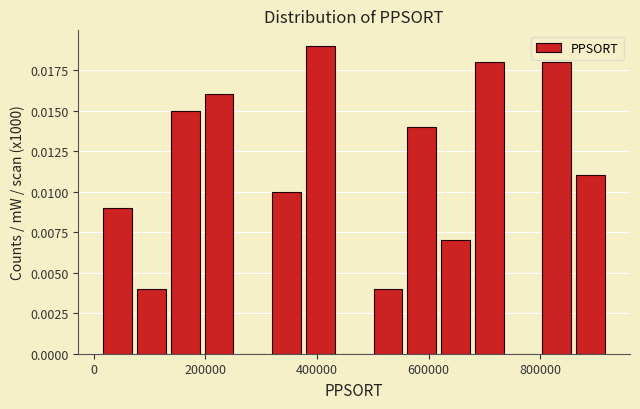

Around what value on the x-axis is the tallest bar? Give the approximate position of its centre, as read against the axis.

400000